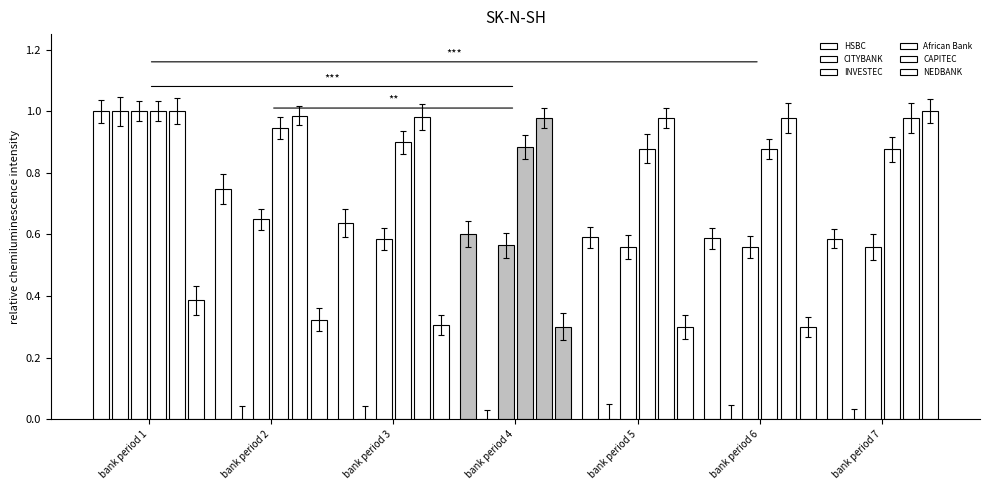

How many groups of bars are there?

7